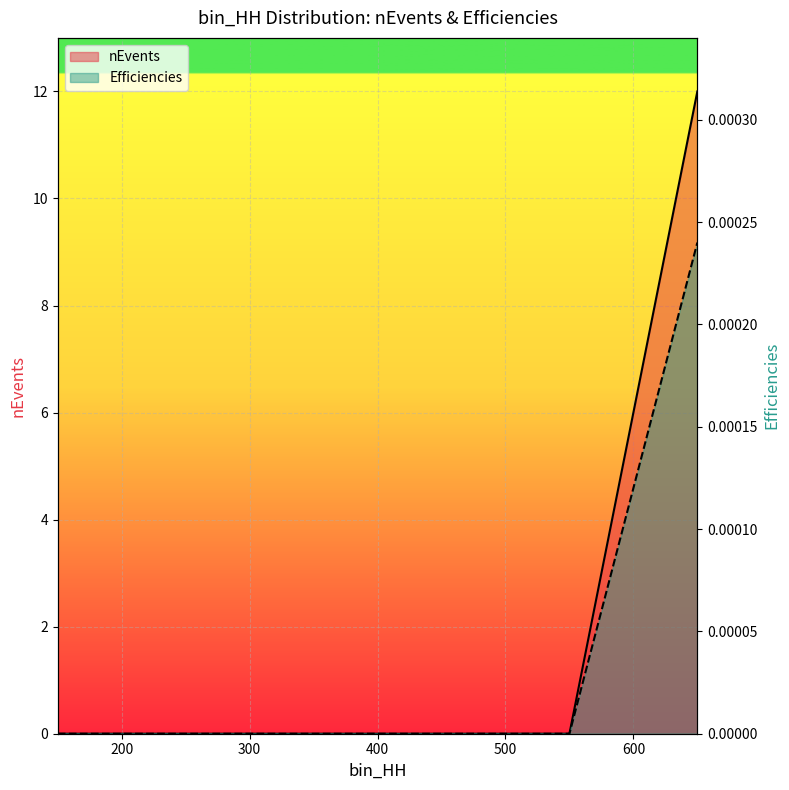

True or false: nEvents (line) has a value of 7.4 at 700.

False